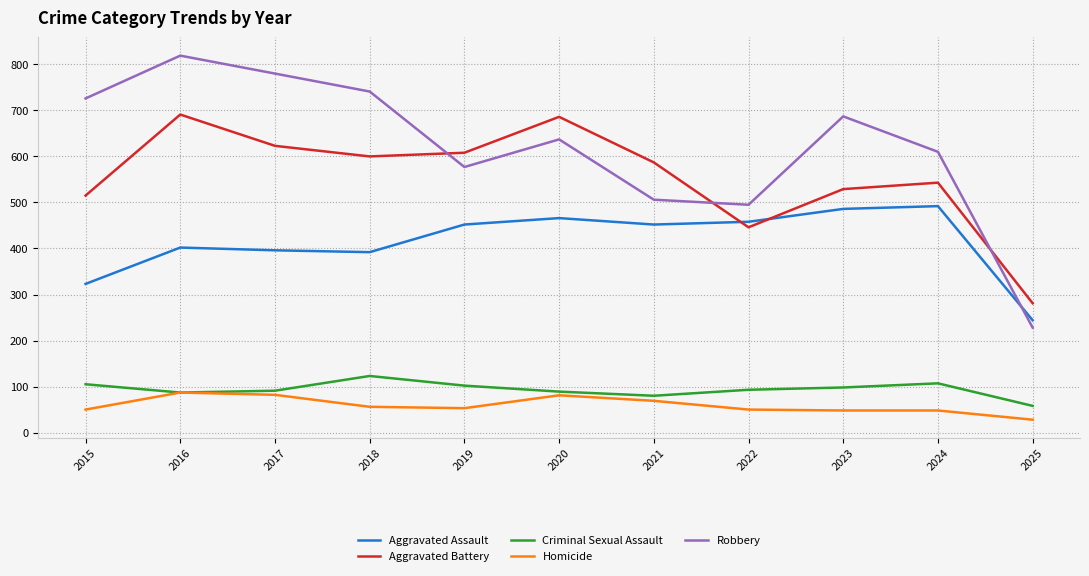

What is the difference between the maximum and minimum values in the Criminal Sexual Assault series?

65